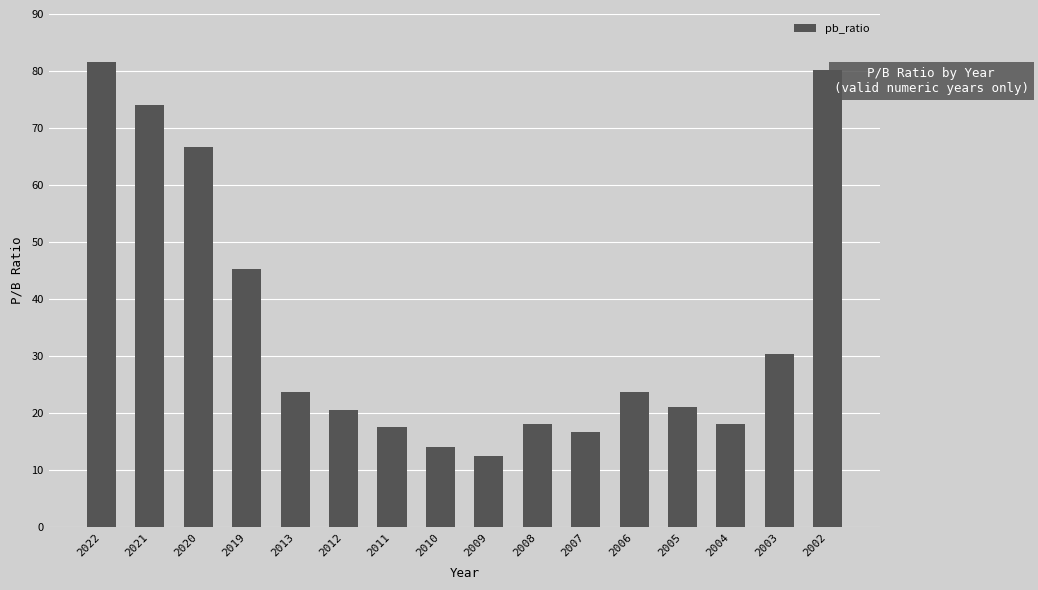

True or false: the data shows 45.3 at 2019.

True